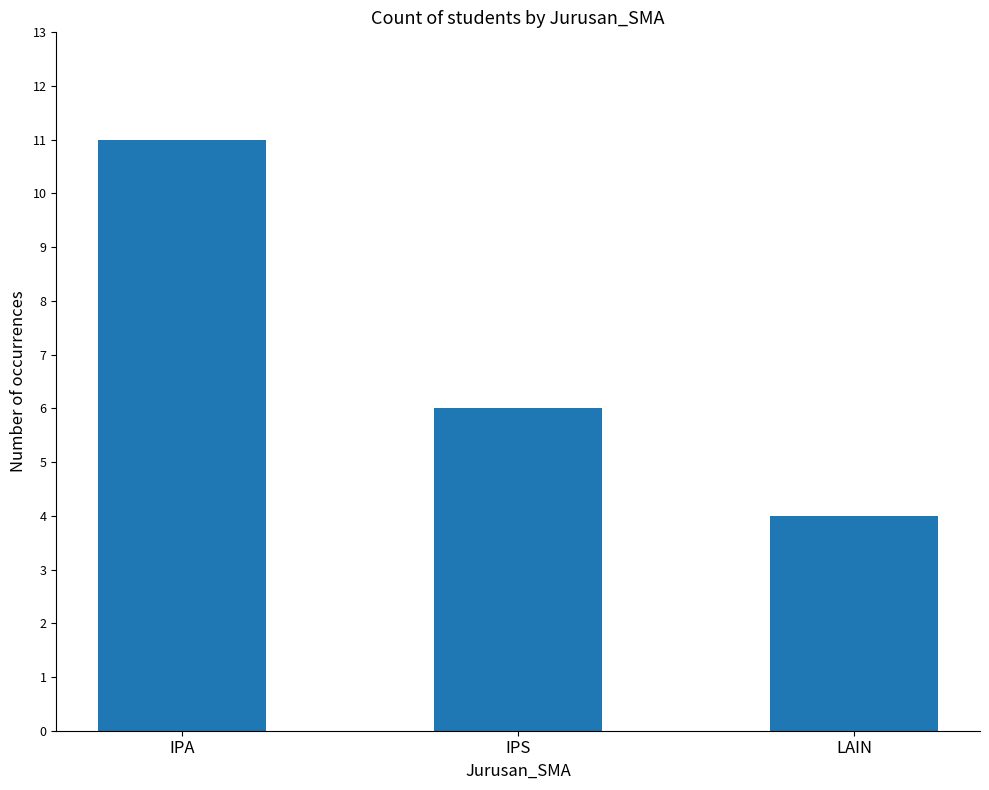

At which category does the chart reach its minimum across all series?

LAIN